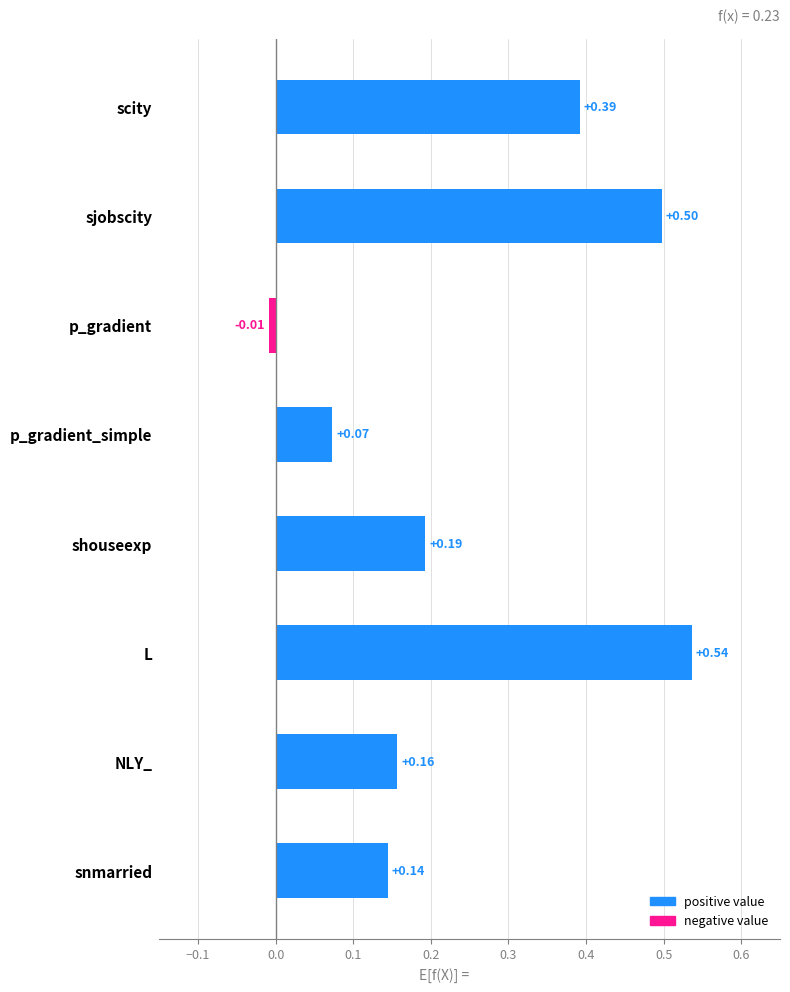

What is the label of the 2nd bar from the top?

sjobscity